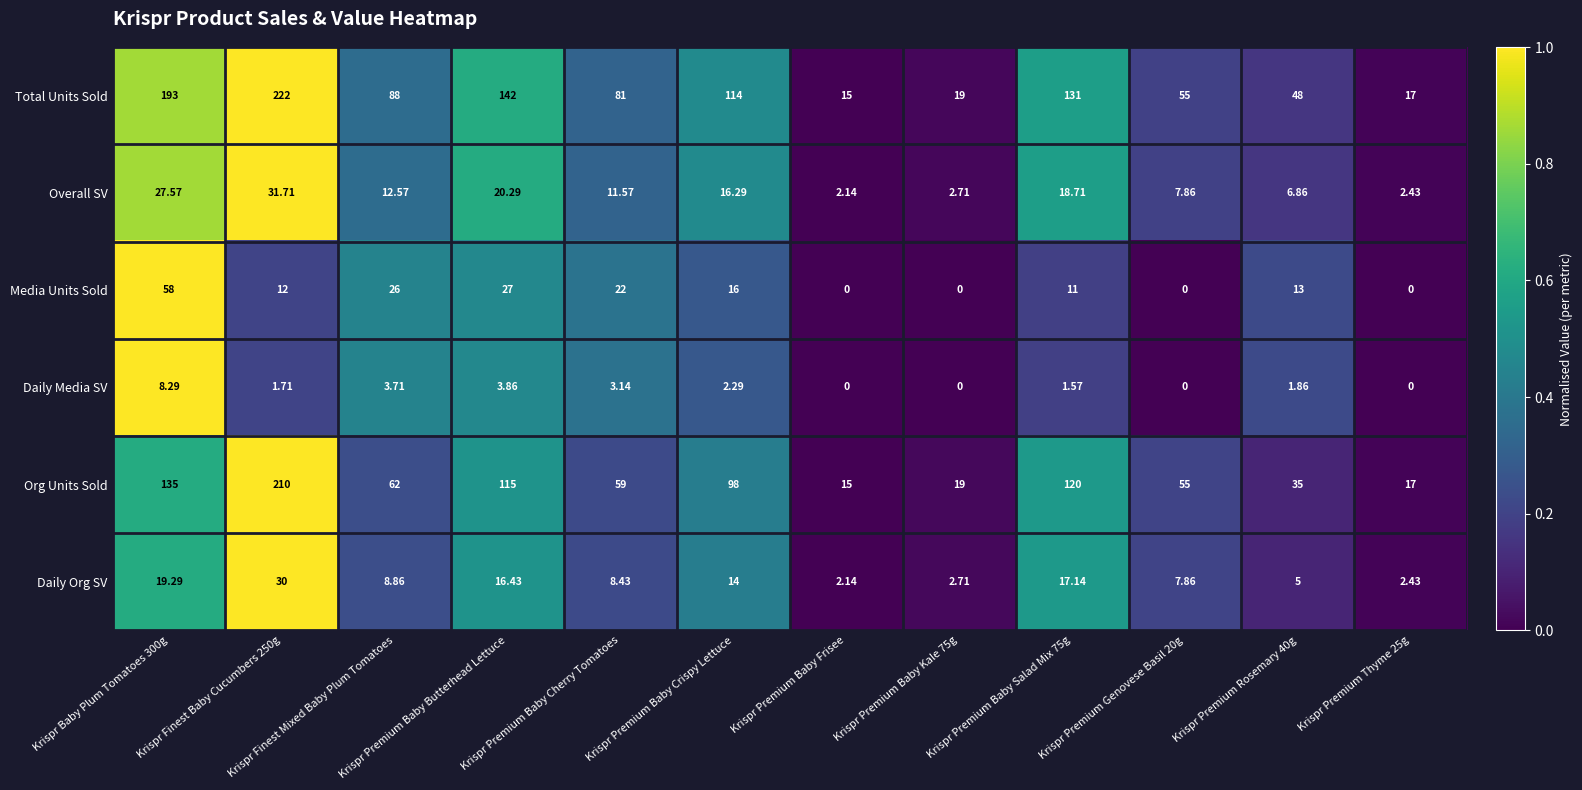

Rank the series at Krispr Premium Baby Crispy Lettuce from highest to lowest value.

Total Units Sold, Org Units Sold, Overall SV, Media Units Sold, Daily Org SV, Daily Media SV